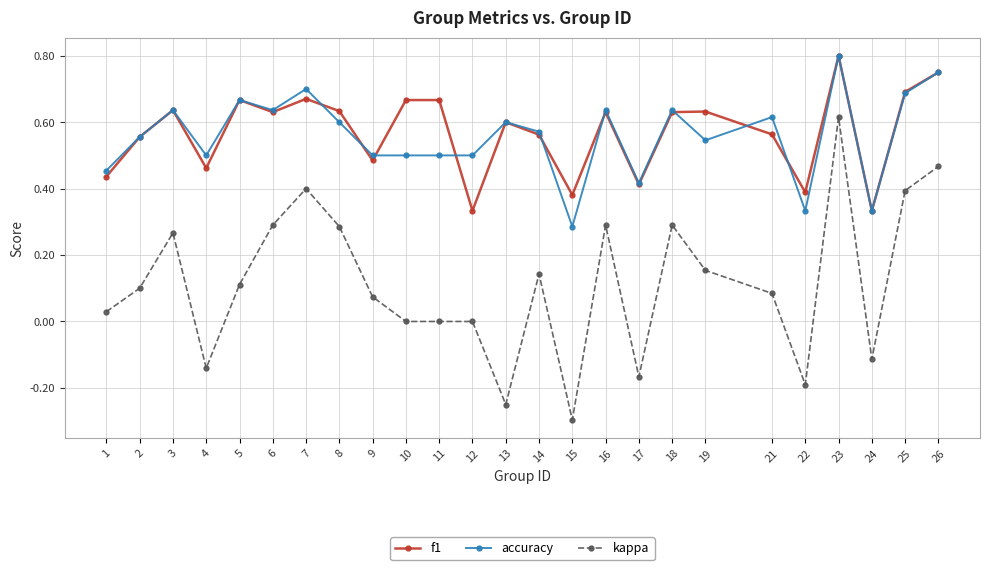

How many lines are shown in the chart?

3